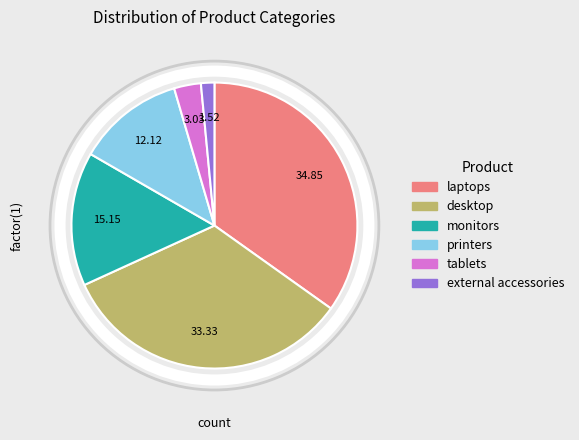

Combined, do printers and monitors account for over 50%?

No